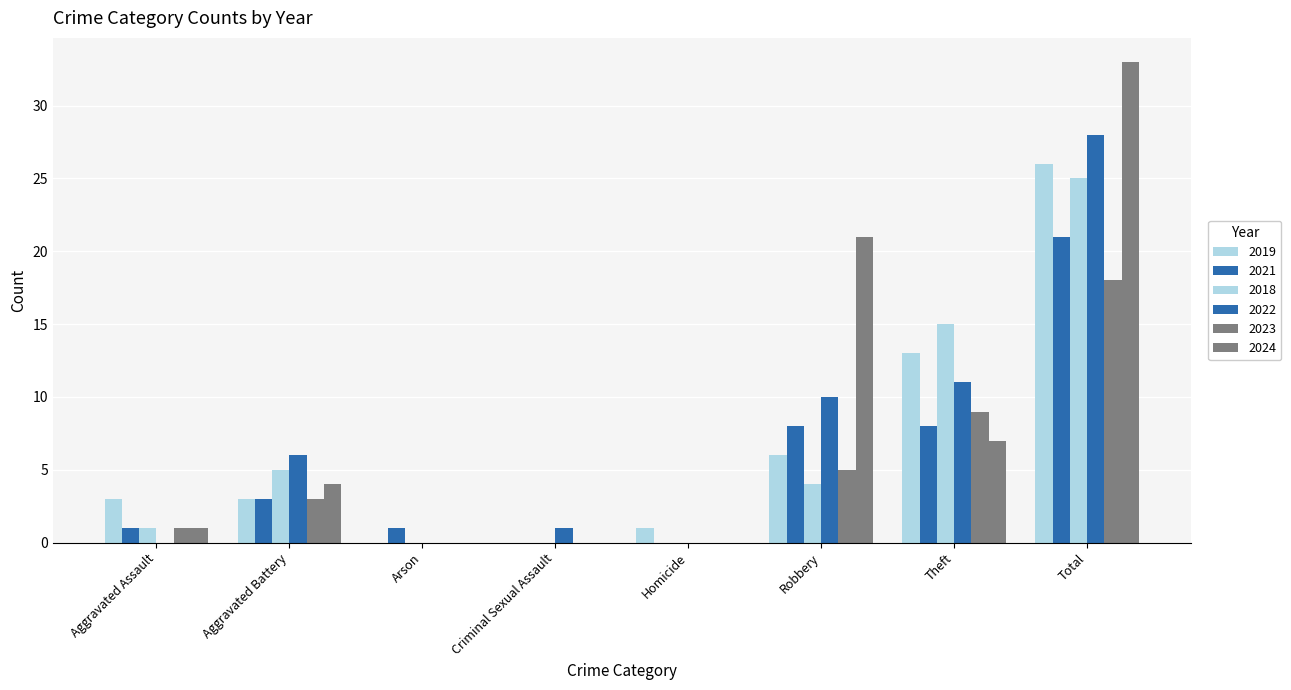

How many groups of bars are there?

8